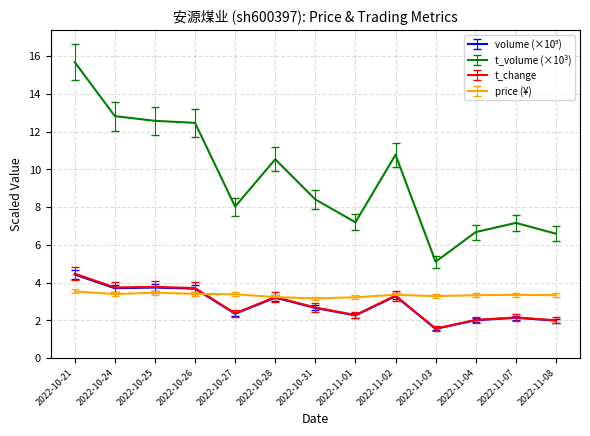

Between 2022-10-27 and 2022-11-03, which series saw the biggest shift?

t_volume (×10³)